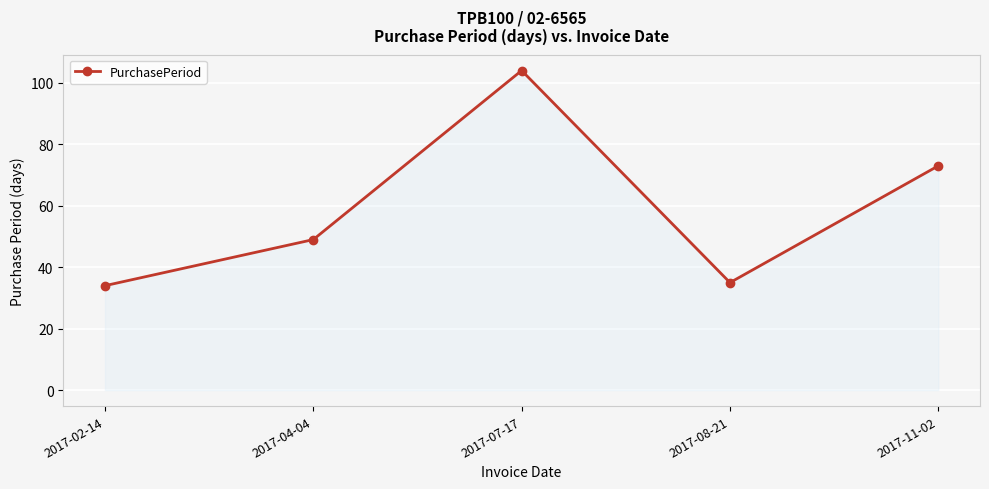

List the labels in order of value, largest first.

2017-07-17, 2017-11-02, 2017-04-04, 2017-08-21, 2017-02-14